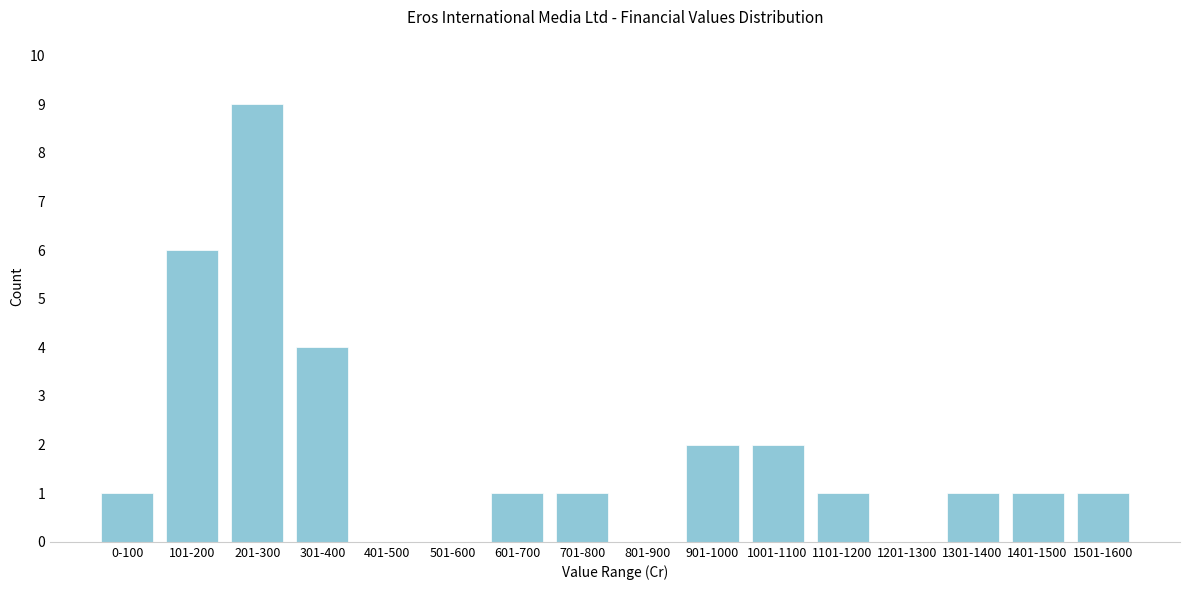

Reading right to left, extract all data points from this chart.

1501-1600=1	1401-1500=1	1301-1400=1	1201-1300=0	1101-1200=1	1001-1100=2	901-1000=2	801-900=0	701-800=1	601-700=1	501-600=0	401-500=0	301-400=4	201-300=9	101-200=6	0-100=1